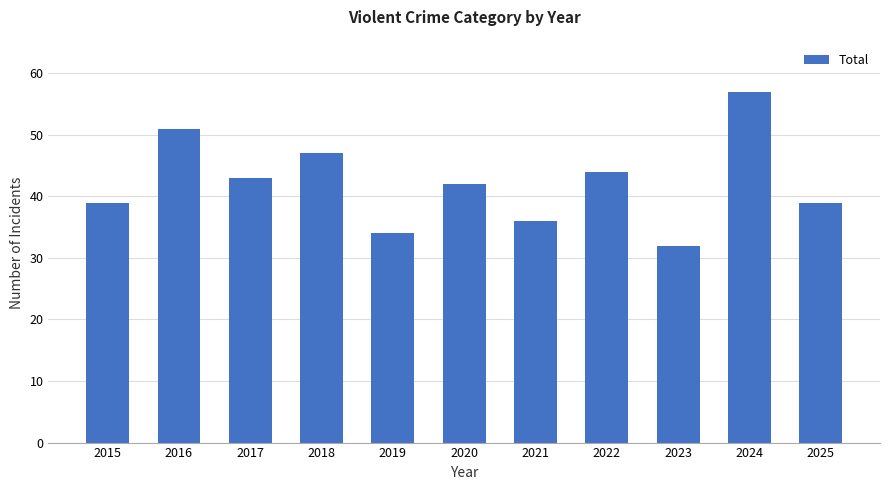

Is it true that the value at 2025 is 39?

True